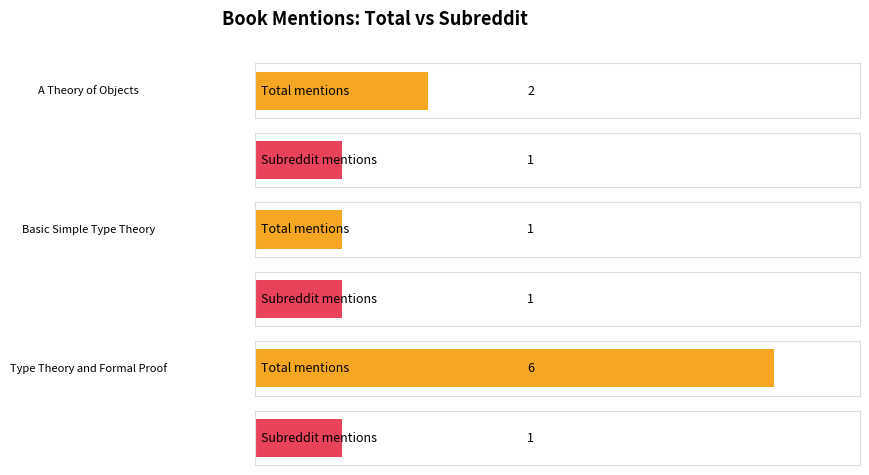

What are all the series names shown in the legend?

total_mentions, subreddit_mentions